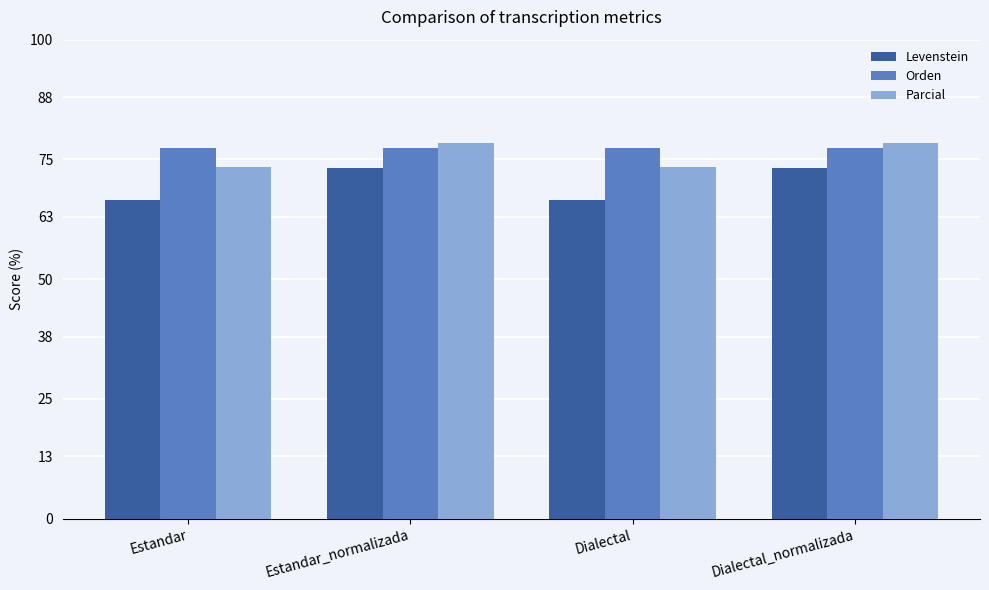

What is the sum of the Levenstein values at Dialectal_normalizada and Estandar_normalizada?

146.4